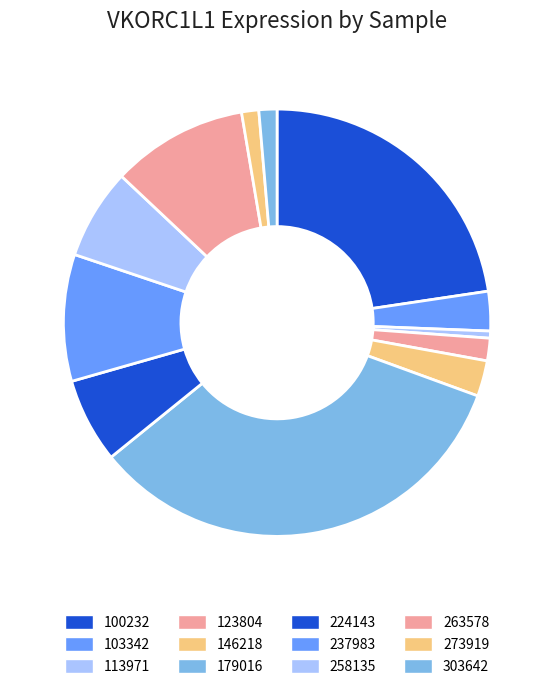

To the nearest percent, what is the average slice percentage?

8%